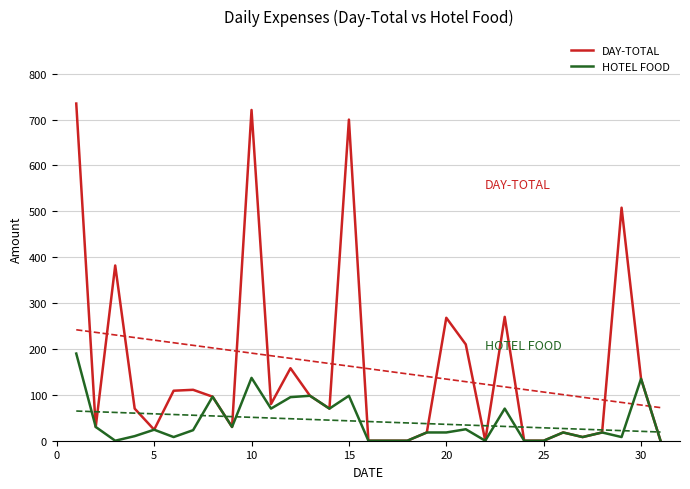

The HOTEL FOOD series shows 77 at 30. True or false?

False